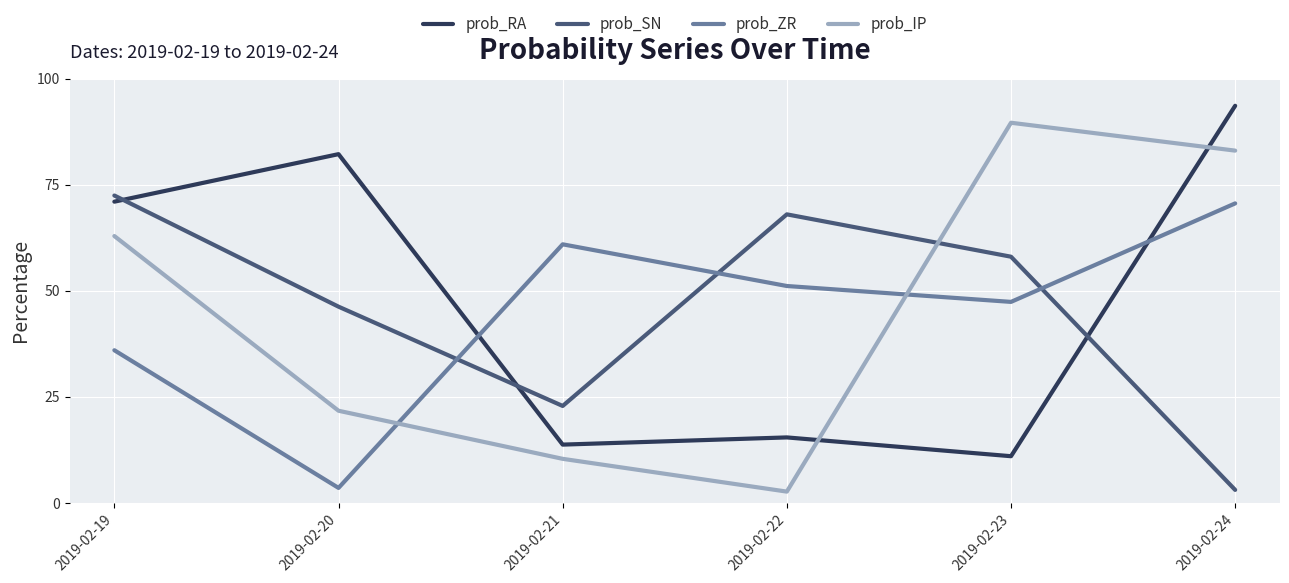

What is the difference between the maximum and second lowest values in the prob_SN series?

49.6